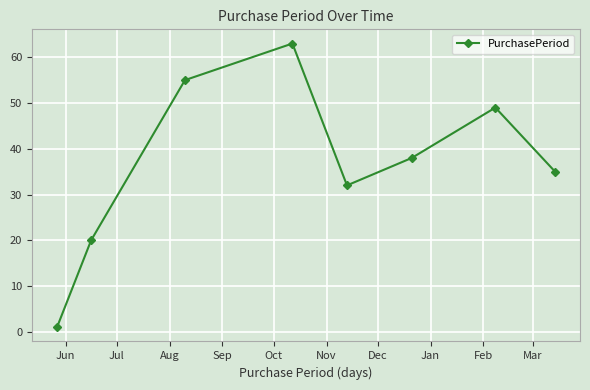

How many categories are shown in the chart?

8